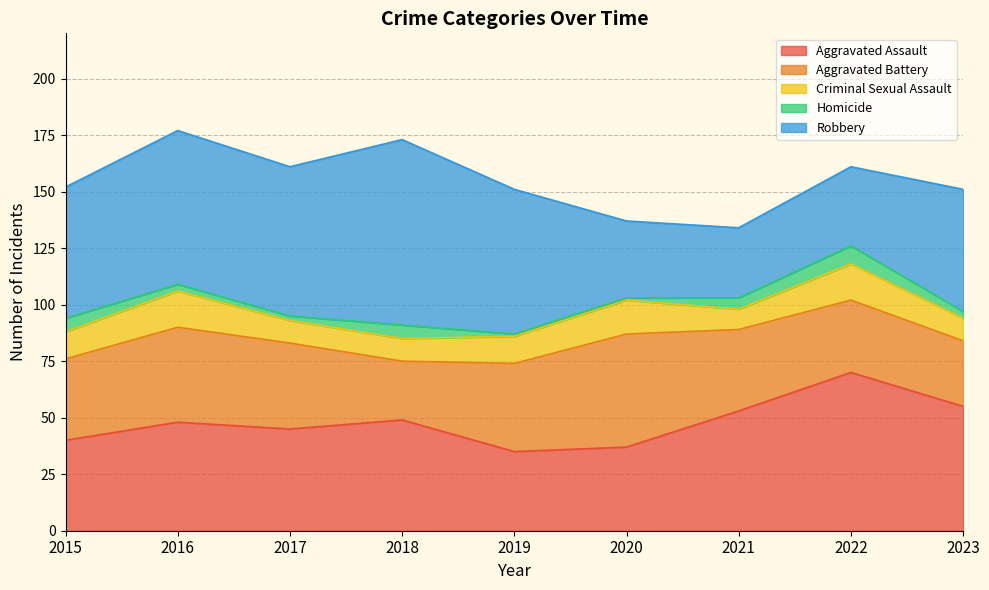

Where is the first local minimum for Criminal Sexual Assault?

2021